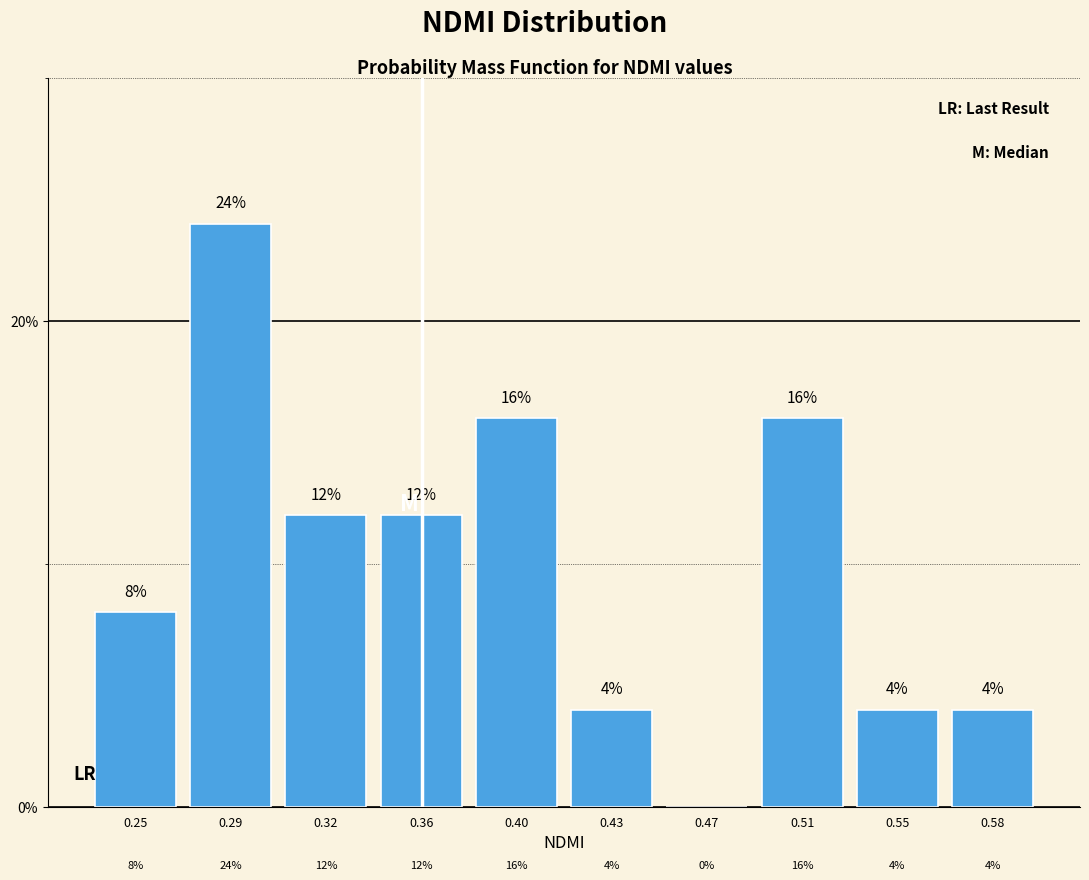

Which label corresponds to the largest value in the chart?

0.29